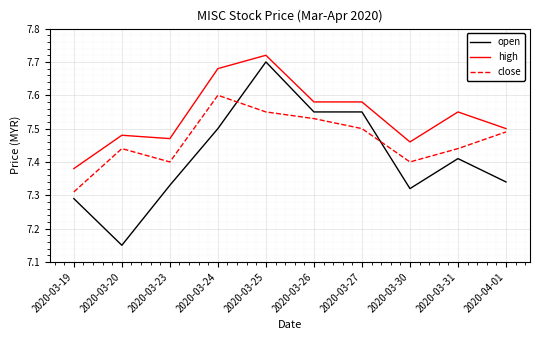

At which label is close closest to 7?

2020-03-19